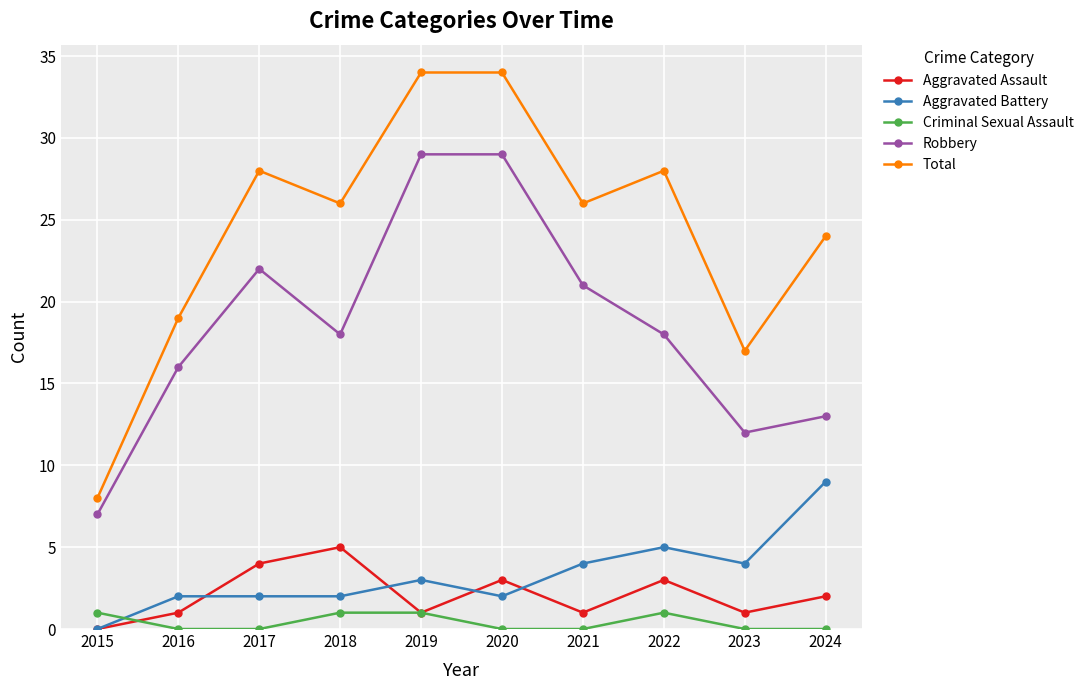

What is the greatest value displayed?

34